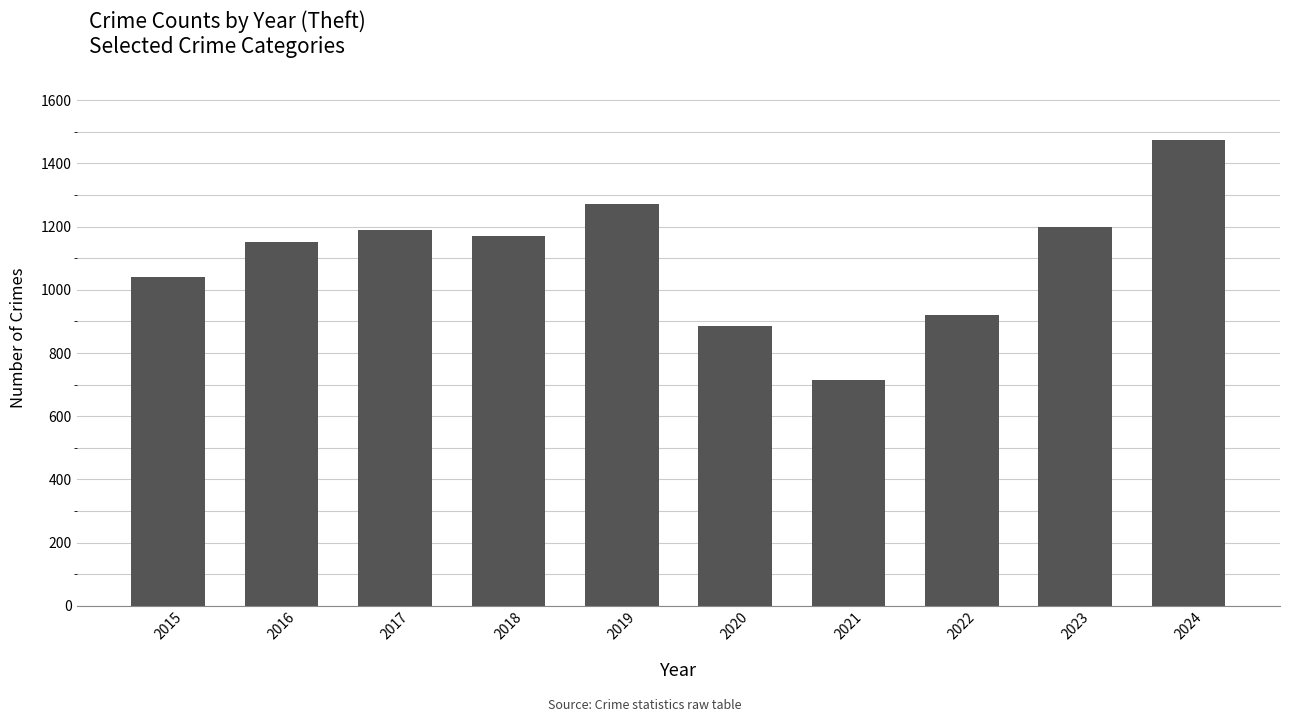

What is the change in value from 2015 to 2016?

+110